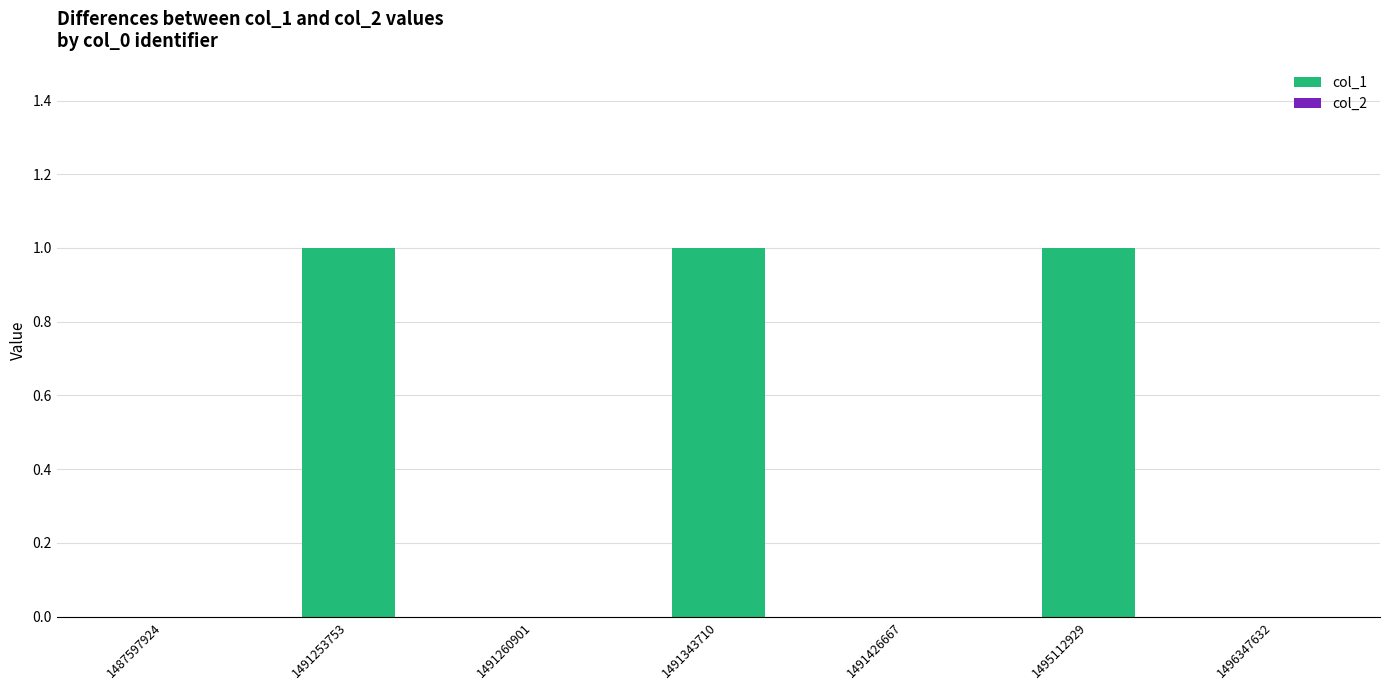

Between 1491343710 and 1487597924, which is larger?

1491343710